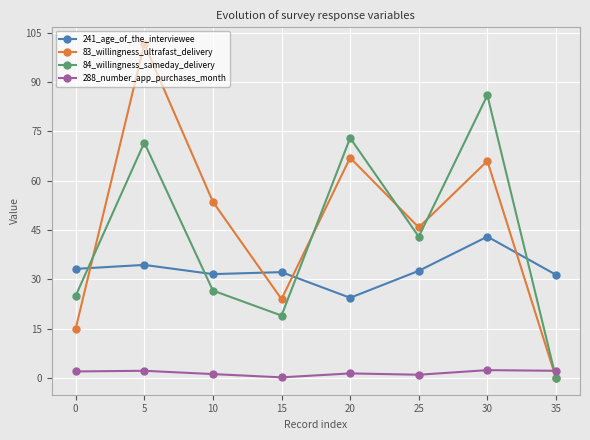

What is the value of the 241_age_of_the_interviewee point at the 2nd from the left?

34.4